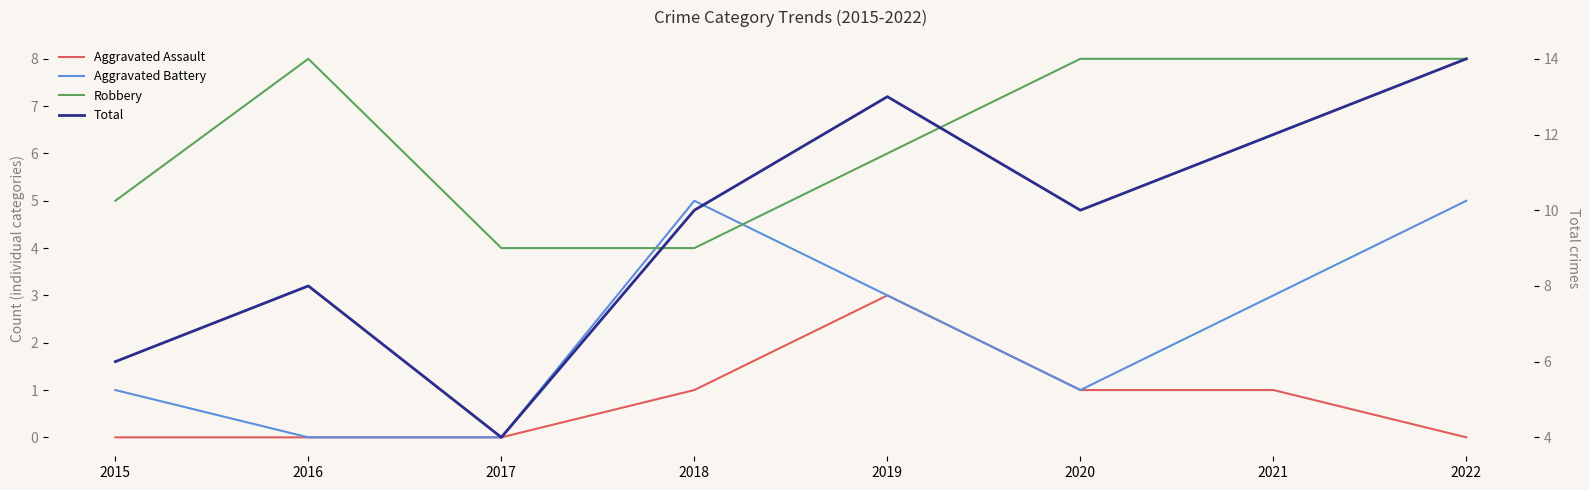

Is it true that Total equals 5 at 2018?

False